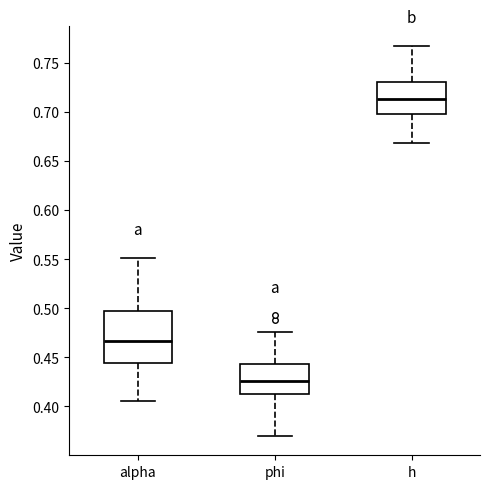

Reading left to right, transcribe this box plot: for each box, give where its median line is, the range the box spans, and where its two whiskers end, as read against the y-axis. The values are not printed on the chart, so give them approximately, as read against the axis.

alpha: median 0.465, box 0.445 to 0.500, whiskers 0.405 to 0.550
phi: median 0.425, box 0.415 to 0.445, whiskers 0.370 to 0.475
h: median 0.715, box 0.700 to 0.730, whiskers 0.670 to 0.765